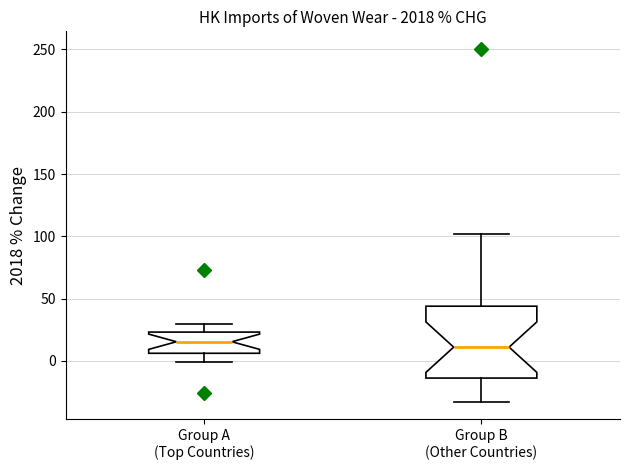

Where is the lower edge of the box for Group A (Top Countries) on the y-axis? The values are not printed on the chart, so give them approximately, as read against the axis.

5